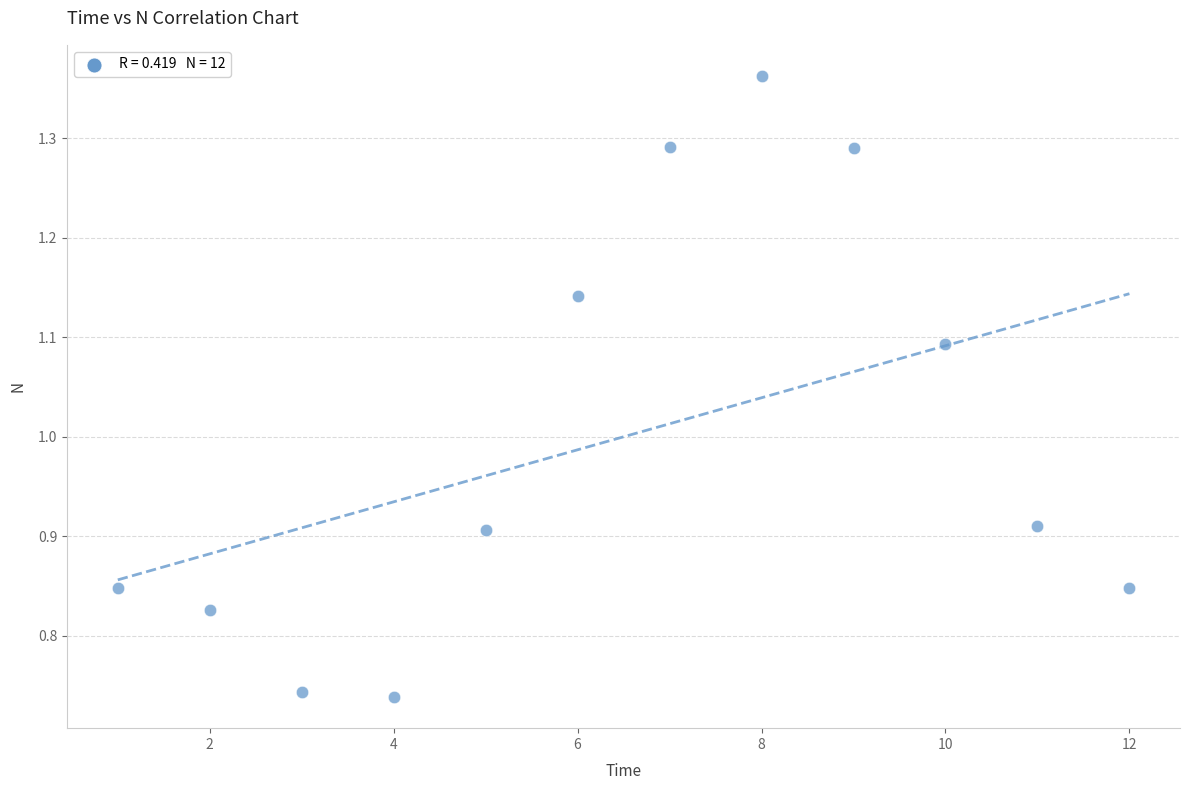

What is the range of Y values (max minus min)?

0.6